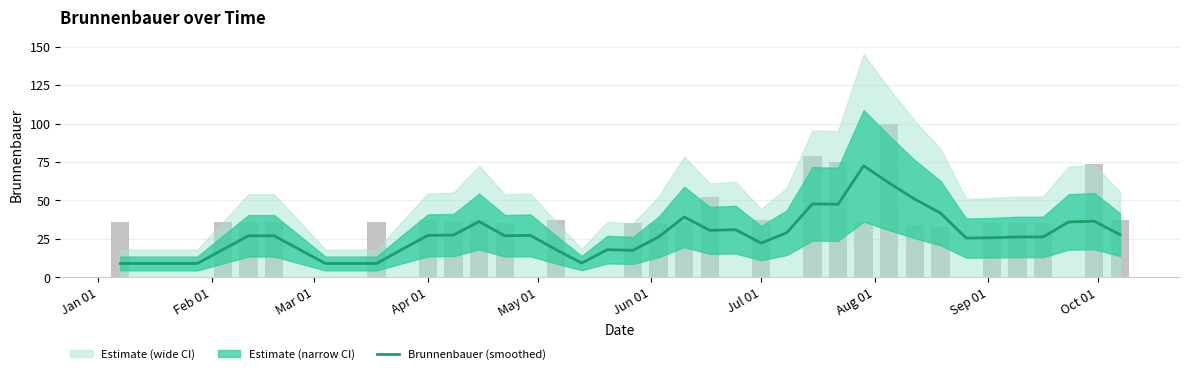

The chart shows a value of 6.0 at 39. True or false?

False